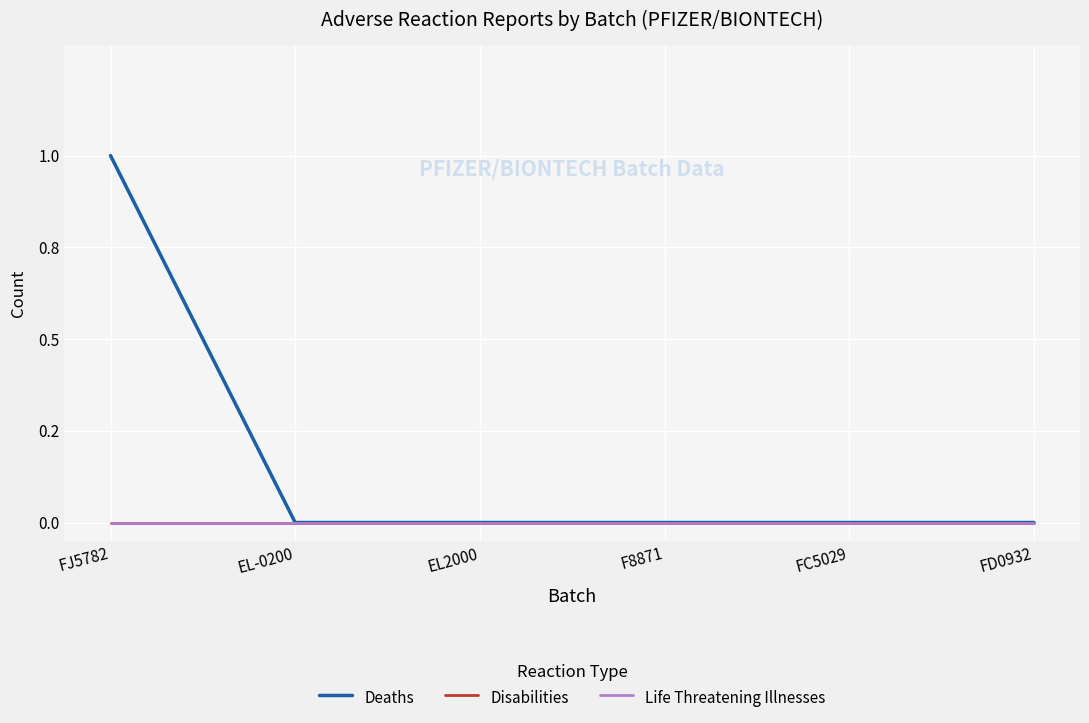

Does the chart have visible grid lines?

Yes